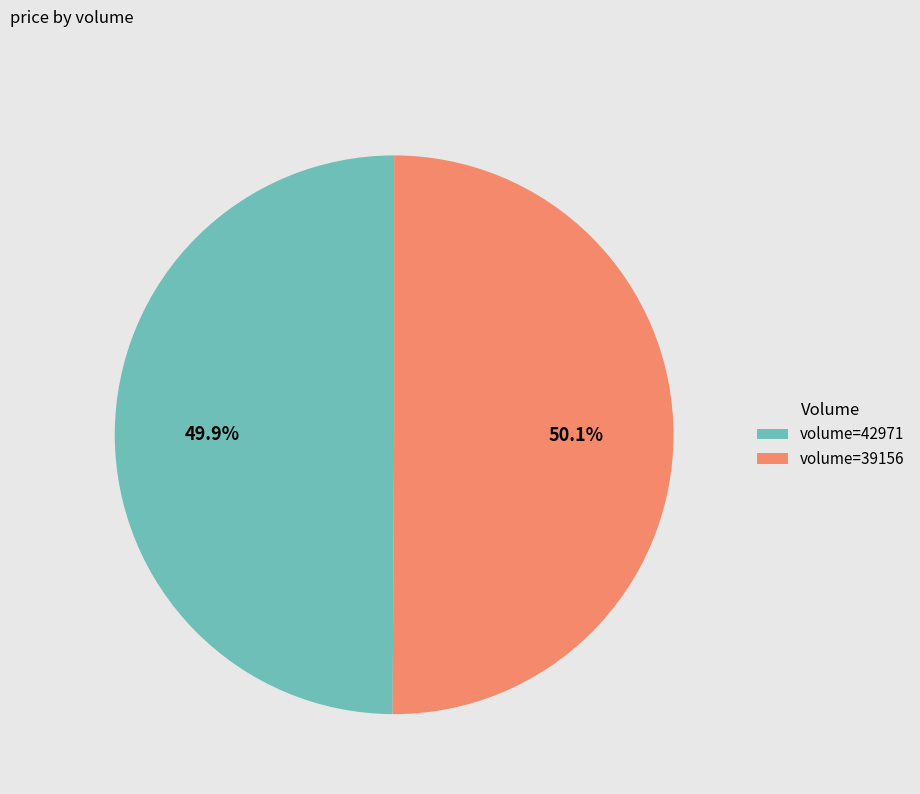

How many segments does this pie chart have?

2